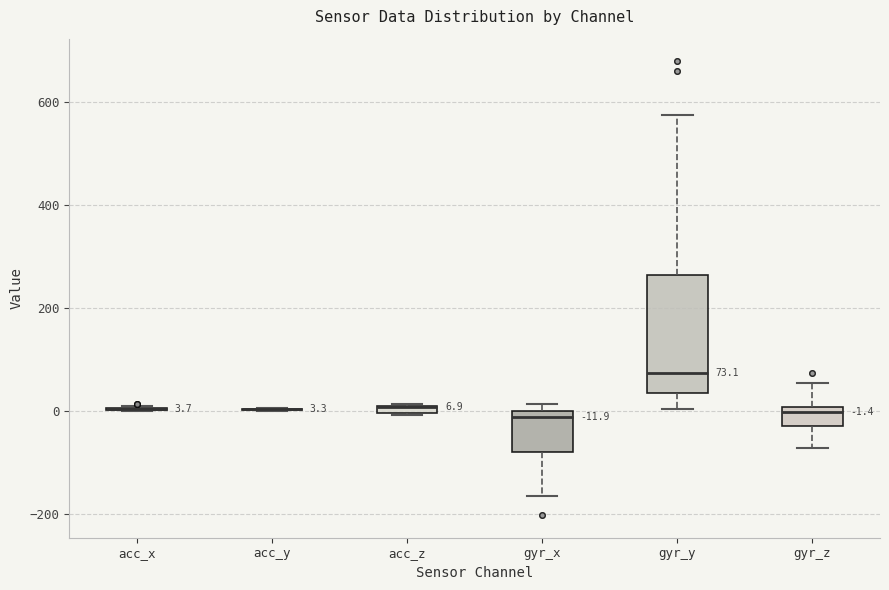

Which box is the tallest, from its lower edge to its upper edge?

gyr_y